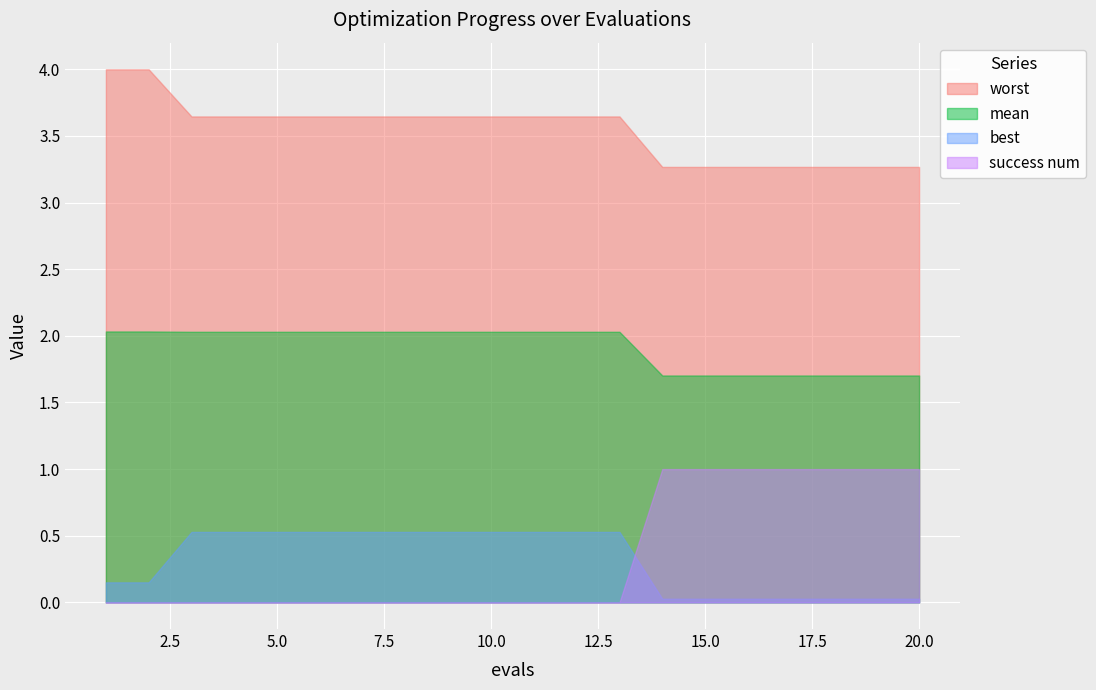

True or false: success num has more than 0 points higher than both neighbors.

False